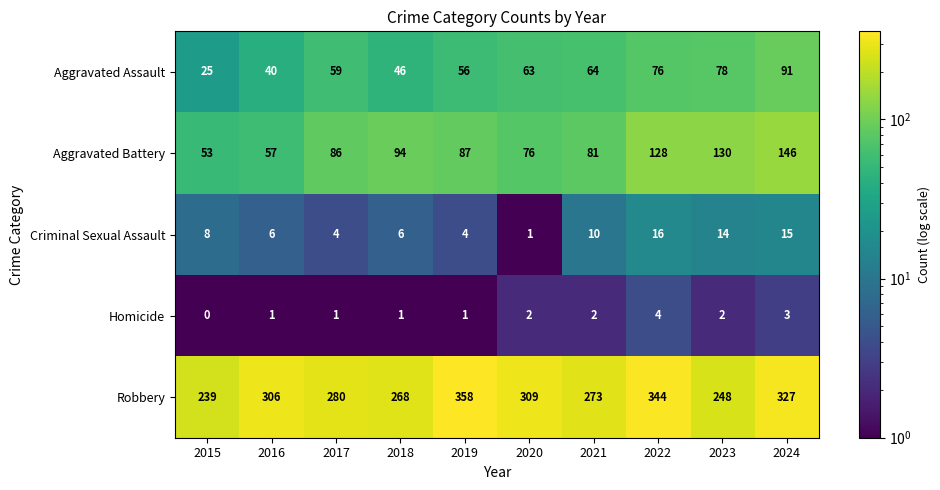

Which series has the largest total across all categories?

Robbery